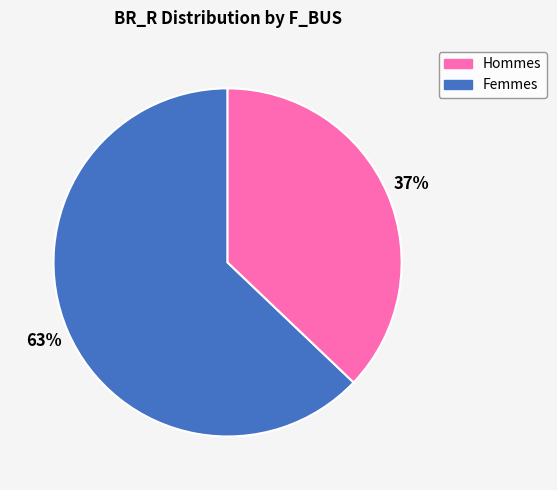

To the nearest percent, what is the average slice percentage?

50%